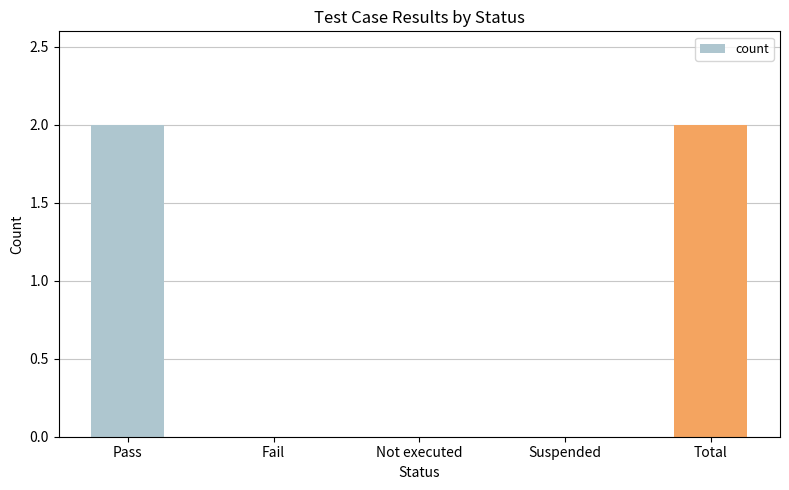

What is the change in value from Pass to Not executed?

-2